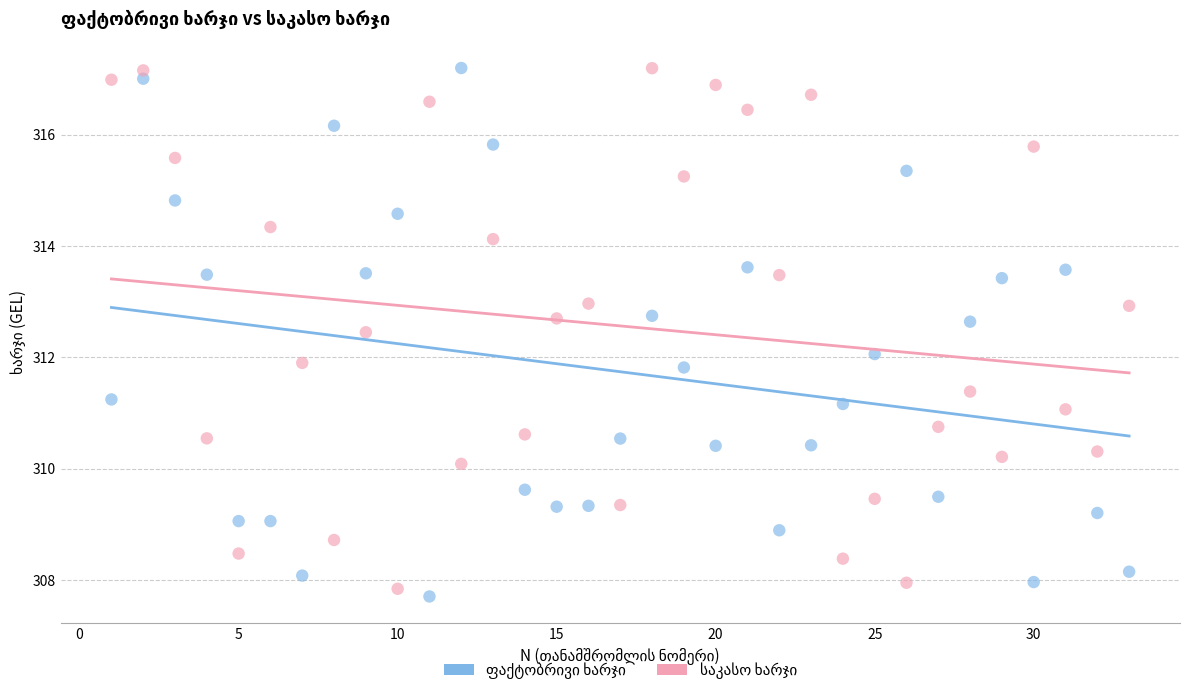

What is the X range (max minus min) for the scatter plot?

32.0